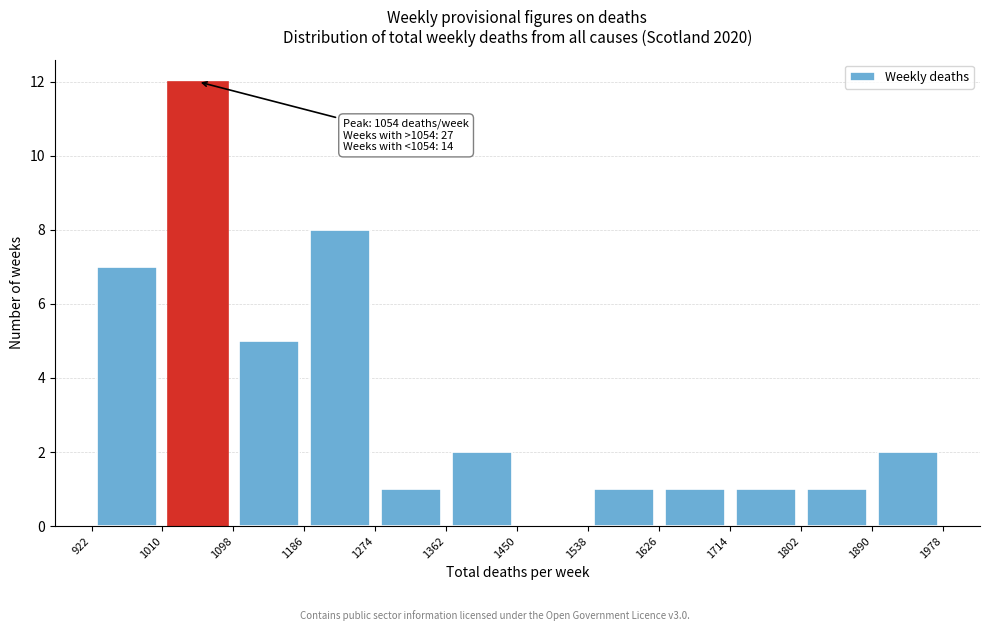

Over which range of the x-axis is the bar tallest?

1010 to 1098